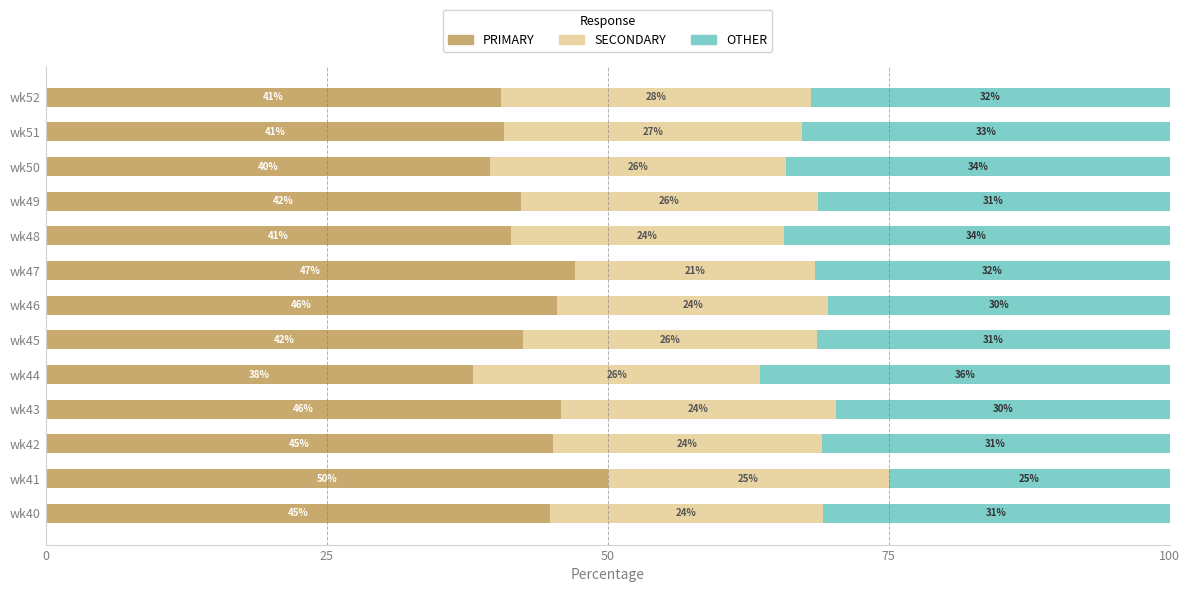

Read the PRIMARY value at wk51.

40.8